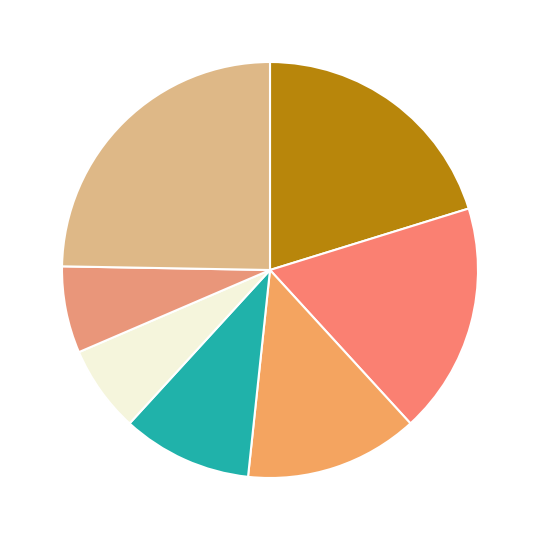

Count the number of slices in the pie.

7